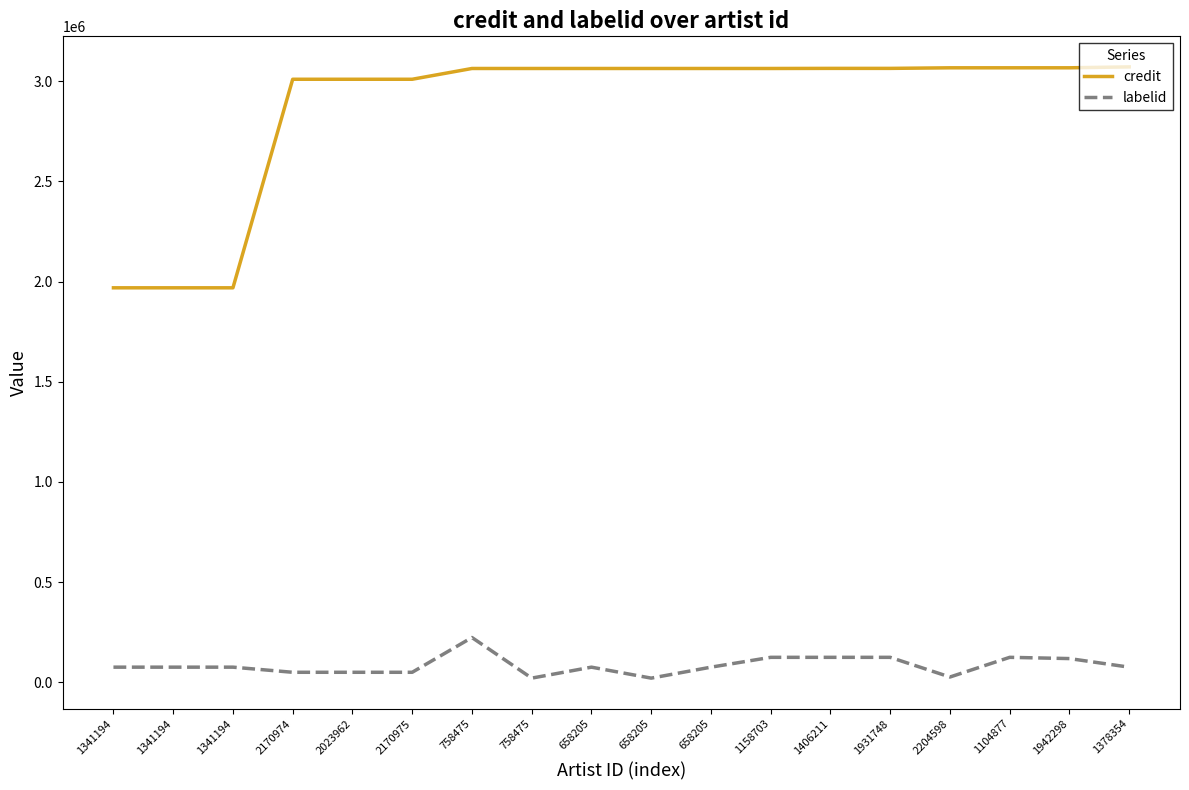

Does the chart display data point markers on the line(s)?

No